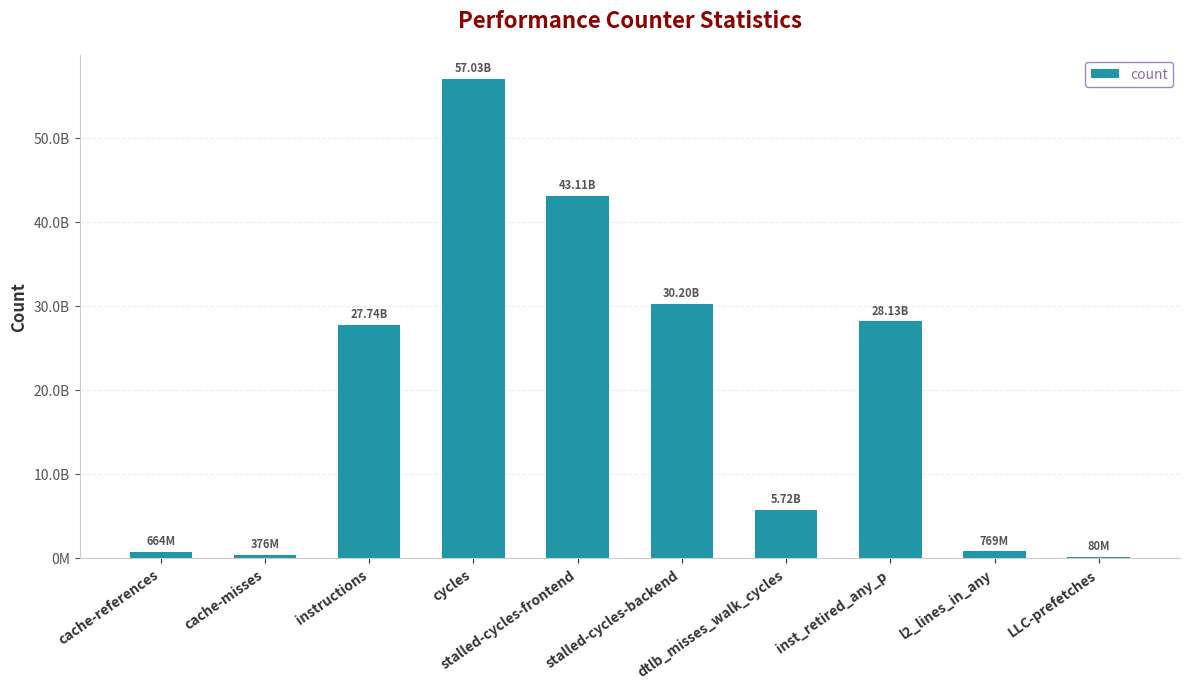

The value at stalled-cycles-backend is 30203059979. True or false?

True